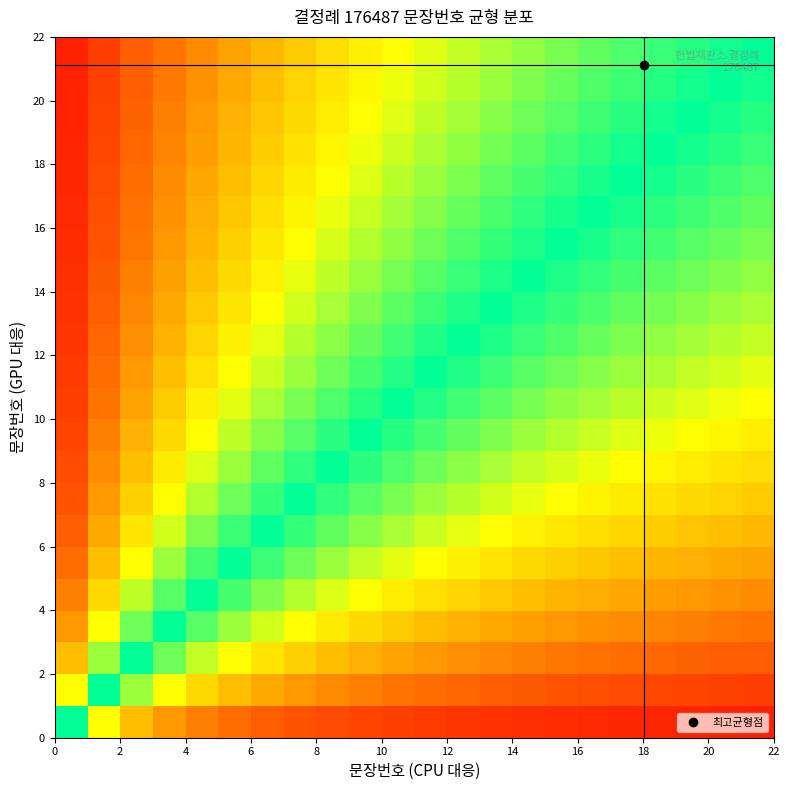

At how many categories does at least one series exceed 0?

22